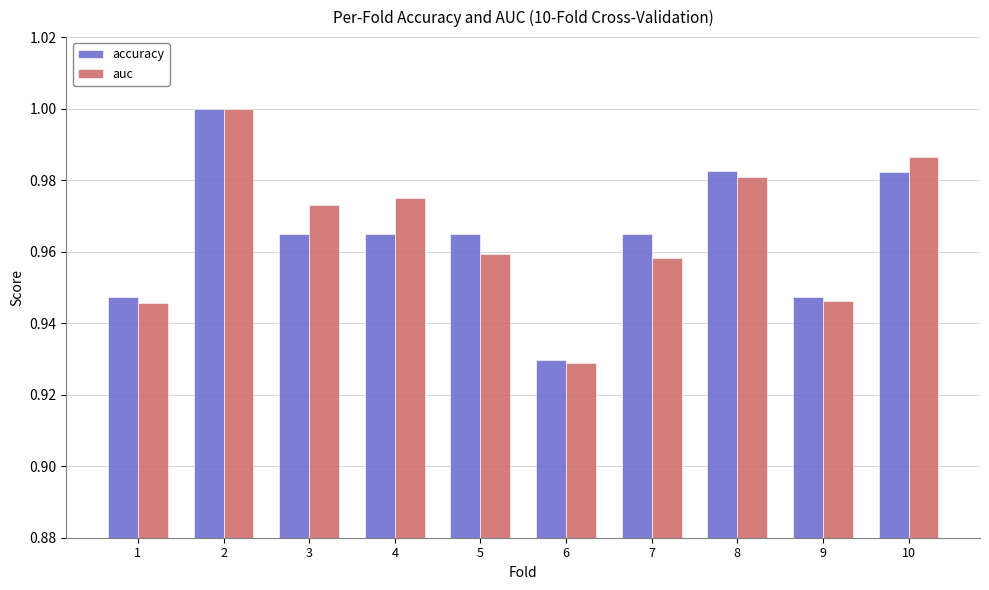

What is the total value across all series at 10?

2.0